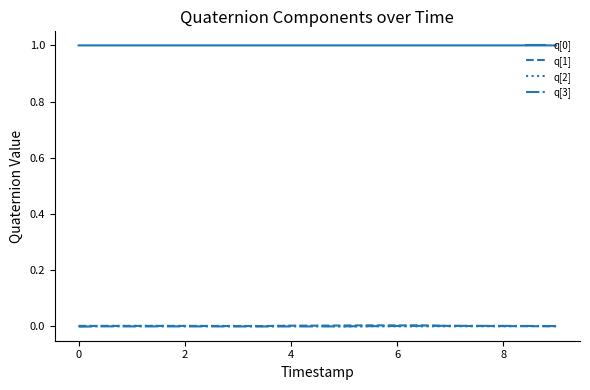

True or false: q[1] and q[0] cross at least once.

False